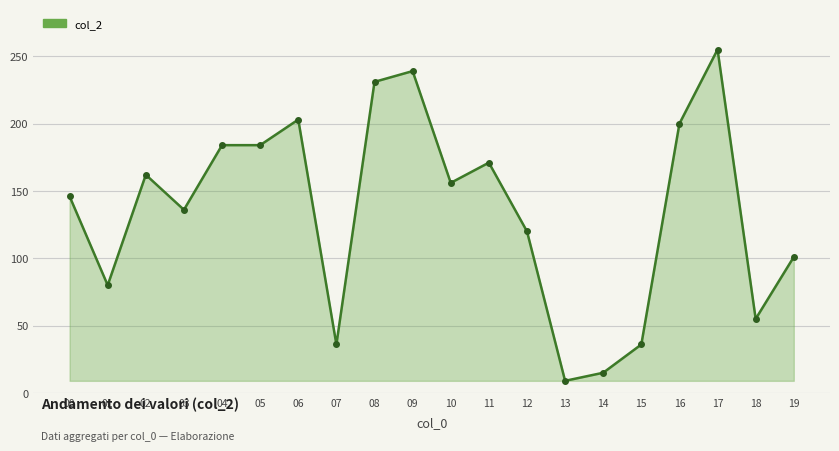

Reading left to right, what are all the values shown in this chart?

146	80	162	136	184	184	203	36	231	239	156	171	120	9	15	36	200	255	55	101